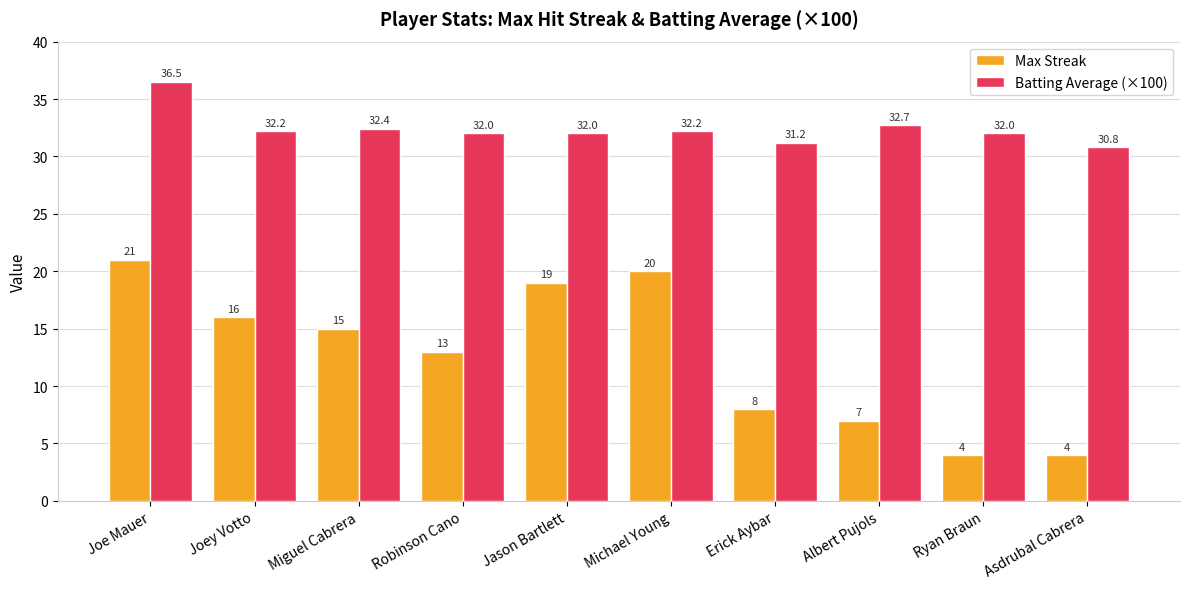

Rank the series at Robinson Cano from lowest to highest value.

Max Streak, Batting Average (×100)